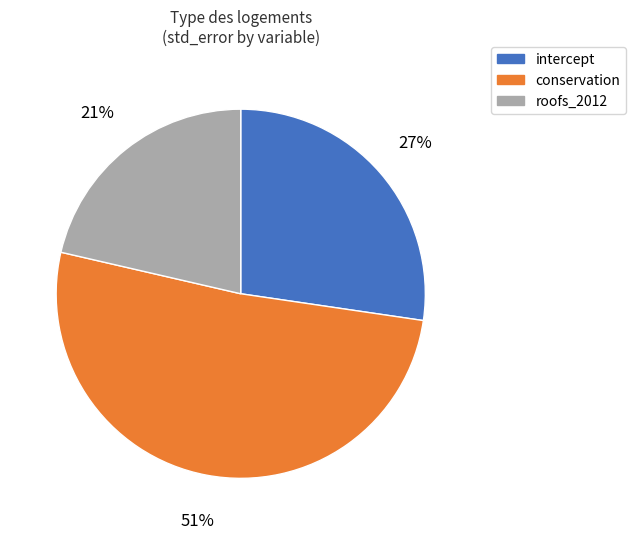

Rank the categories by value from highest to lowest.

conservation, intercept, roofs_2012